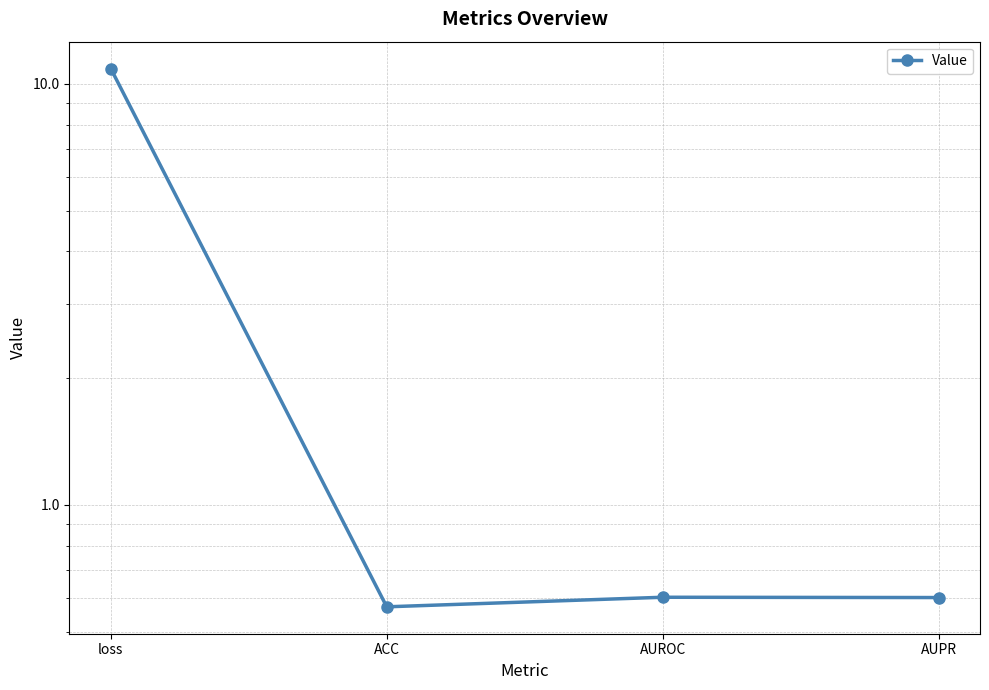

Is it true that the value at ACC is 0.3?

False